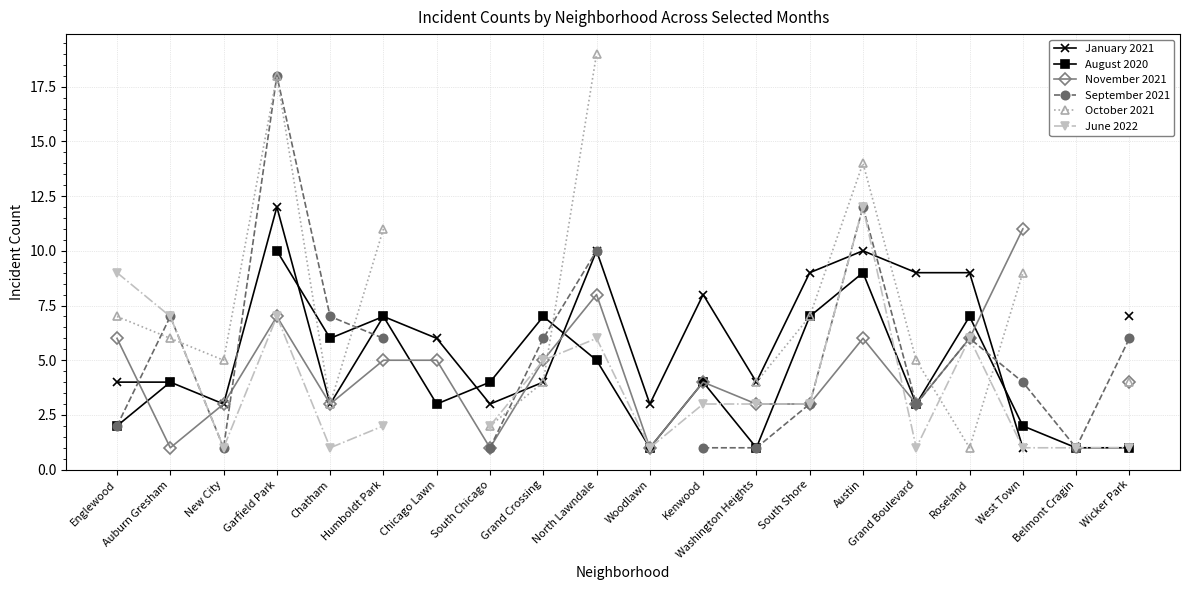

What is the label of the 2nd point from the left?

Auburn Gresham